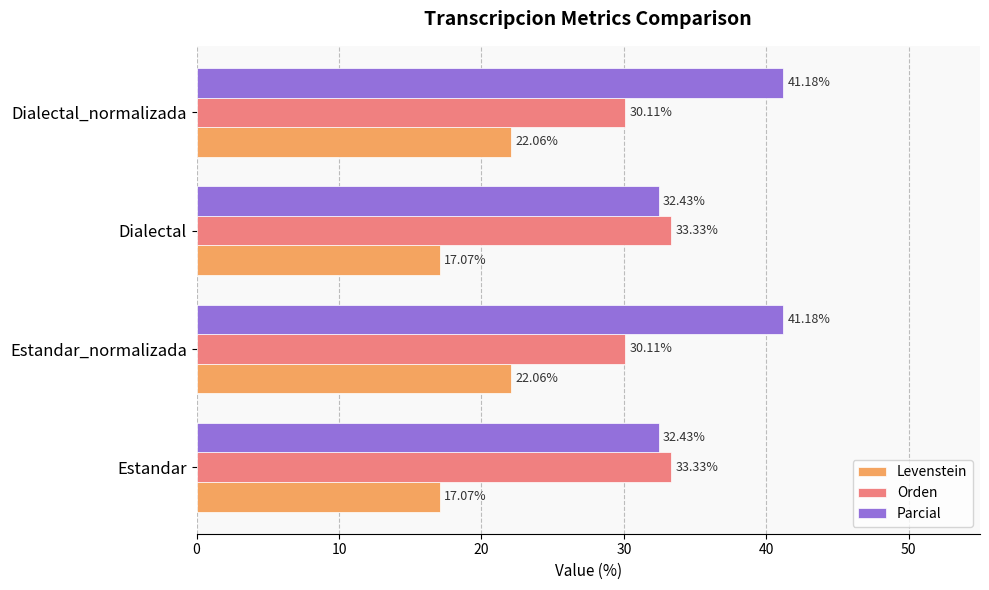

What is the difference between the maximum and second lowest values in the Orden series?

3.2